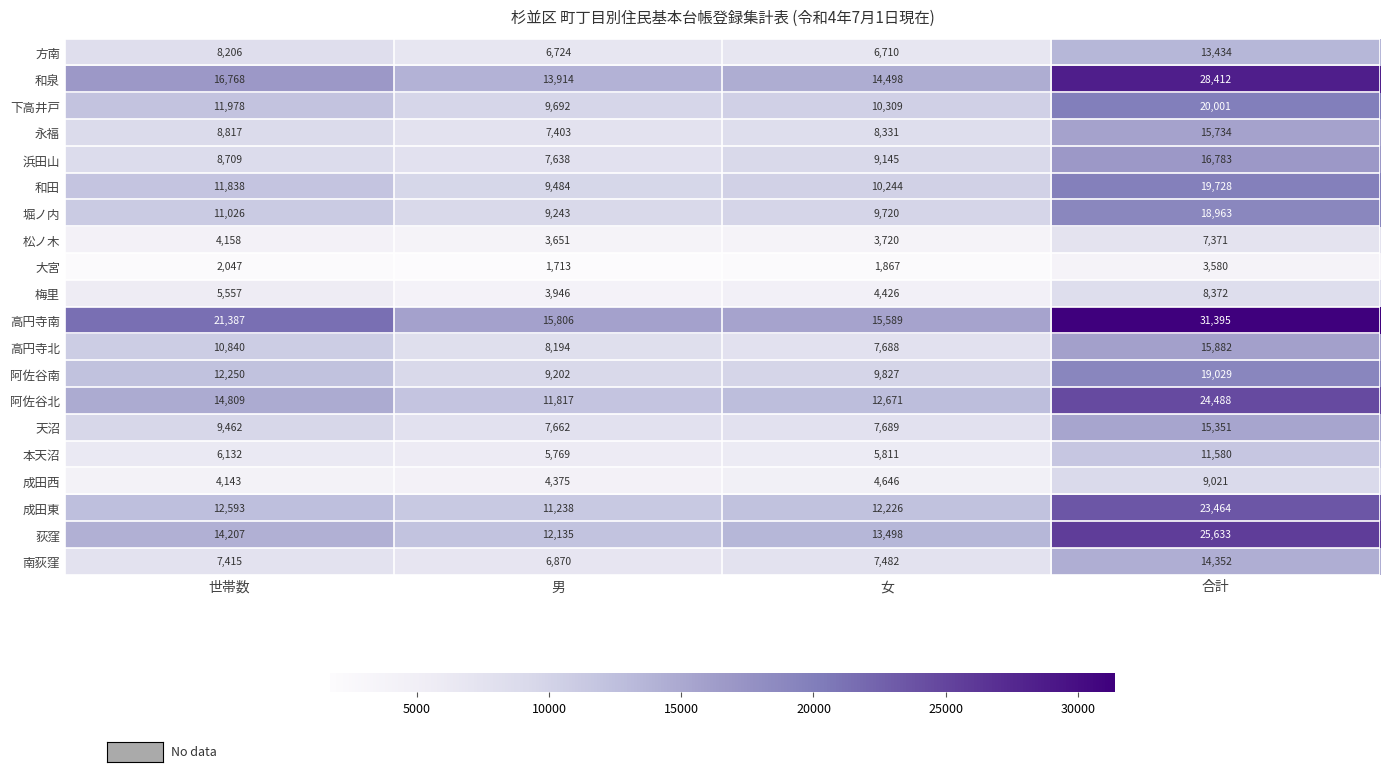

How many series are shown in this chart?

20